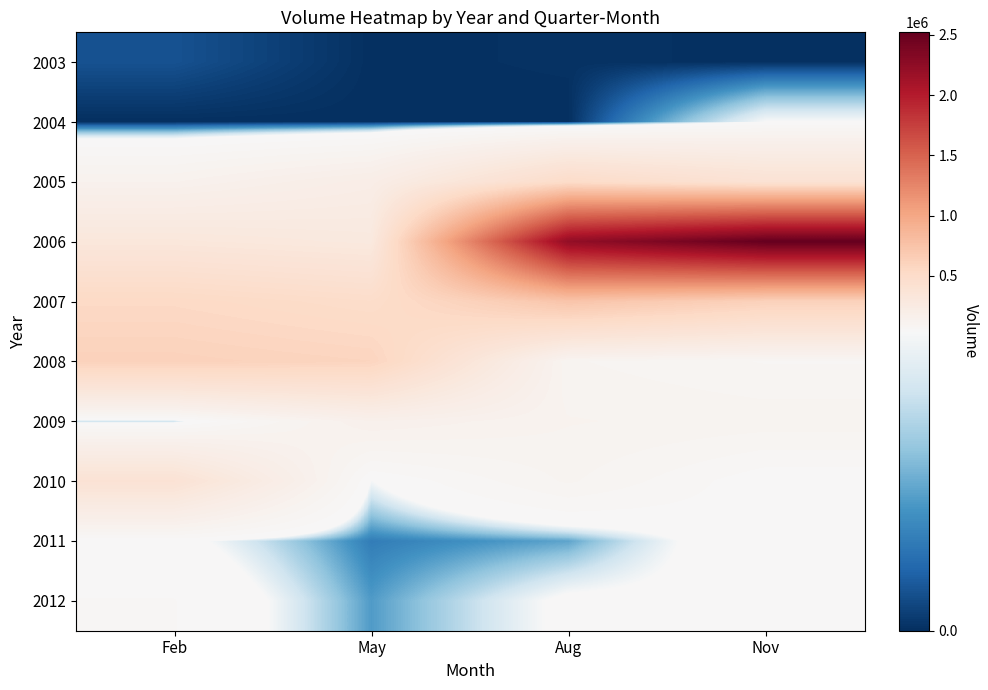

Reading left to right, list all the values displayed in this chart.

2003: Feb=5000	May=100	Aug=410	Nov=200
2004: Feb=0	May=0	Aug=0	Nov=38588
2005: Feb=133605	May=203939	Aug=499697	Nov=393268
2006: Feb=316451	May=282404	Aug=2230124	Nov=2521697
2007: Feb=536757	May=485917	Aug=735545	Nov=616895
2008: Feb=612213	May=582507	Aug=98871	Nov=75517
2009: Feb=28580	May=154547	Aug=117517	Nov=108350
2010: Feb=392540	May=37758	Aug=99851	Nov=42528
2011: Feb=44037	May=11707	Aug=18058	Nov=54275
2012: Feb=58412	May=16674	Aug=41318	Nov=42142